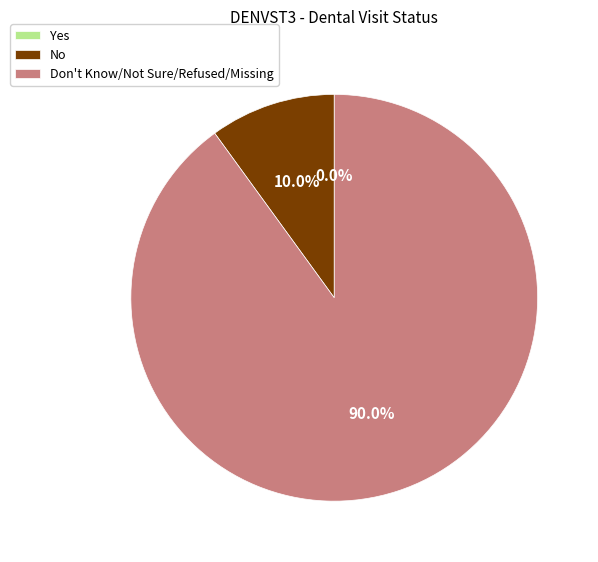

What is the smallest slice in the pie chart?

Yes